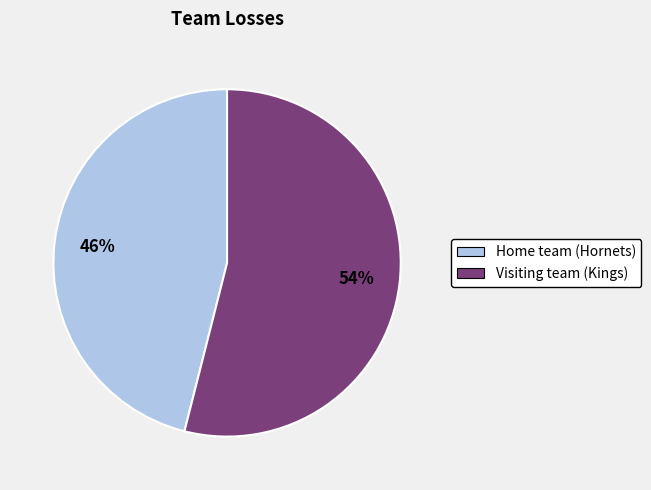

Is the sum of Visiting team (Kings) and Home team (Hornets) greater than half?

Yes